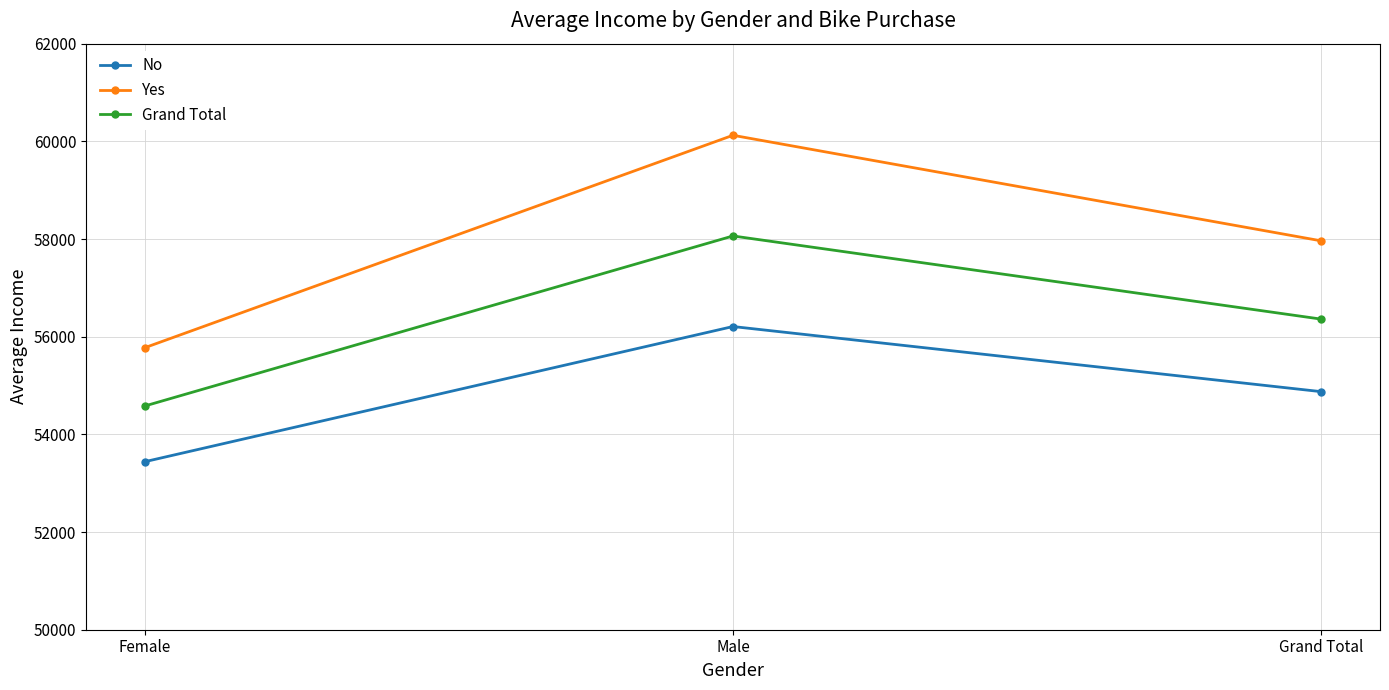

At which label does No first exceed 54874?

Male